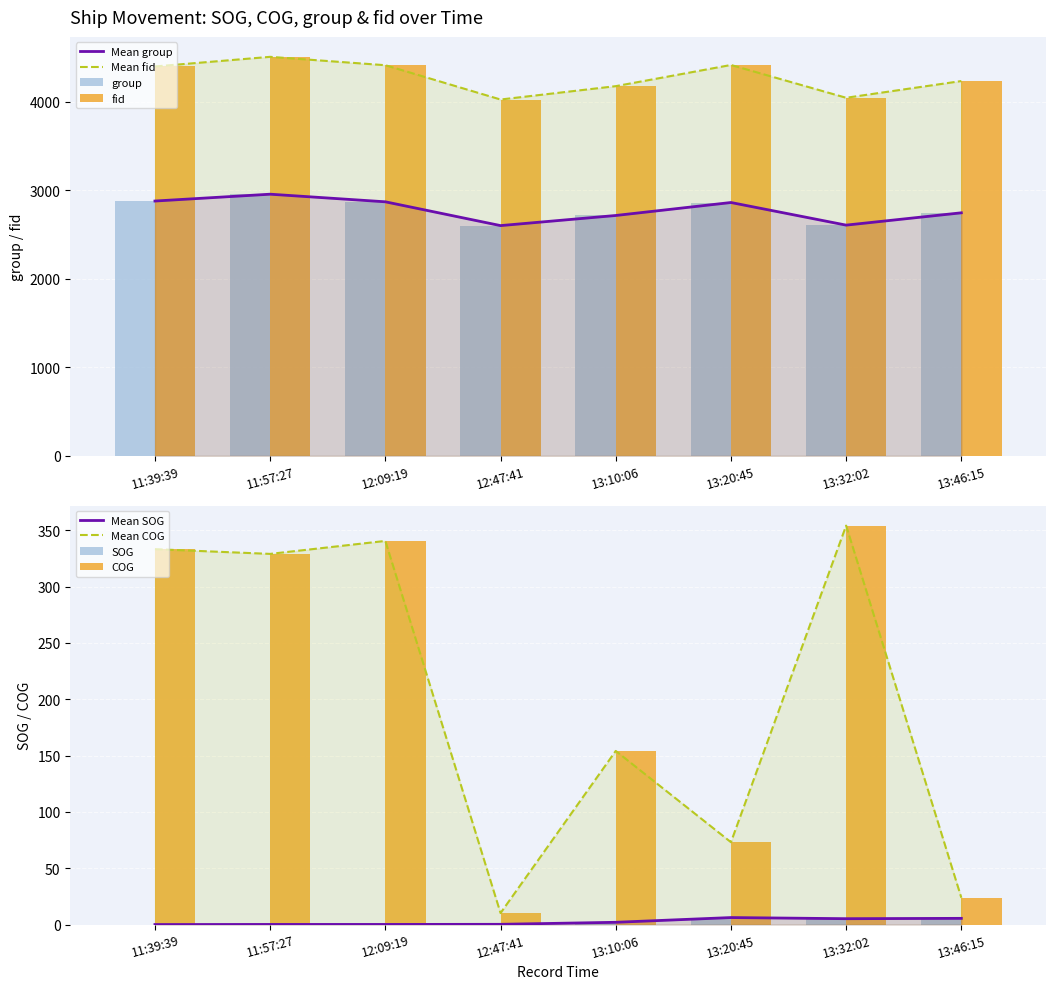

True or false: COG has a value of 566.2 at 11:39:39.

False